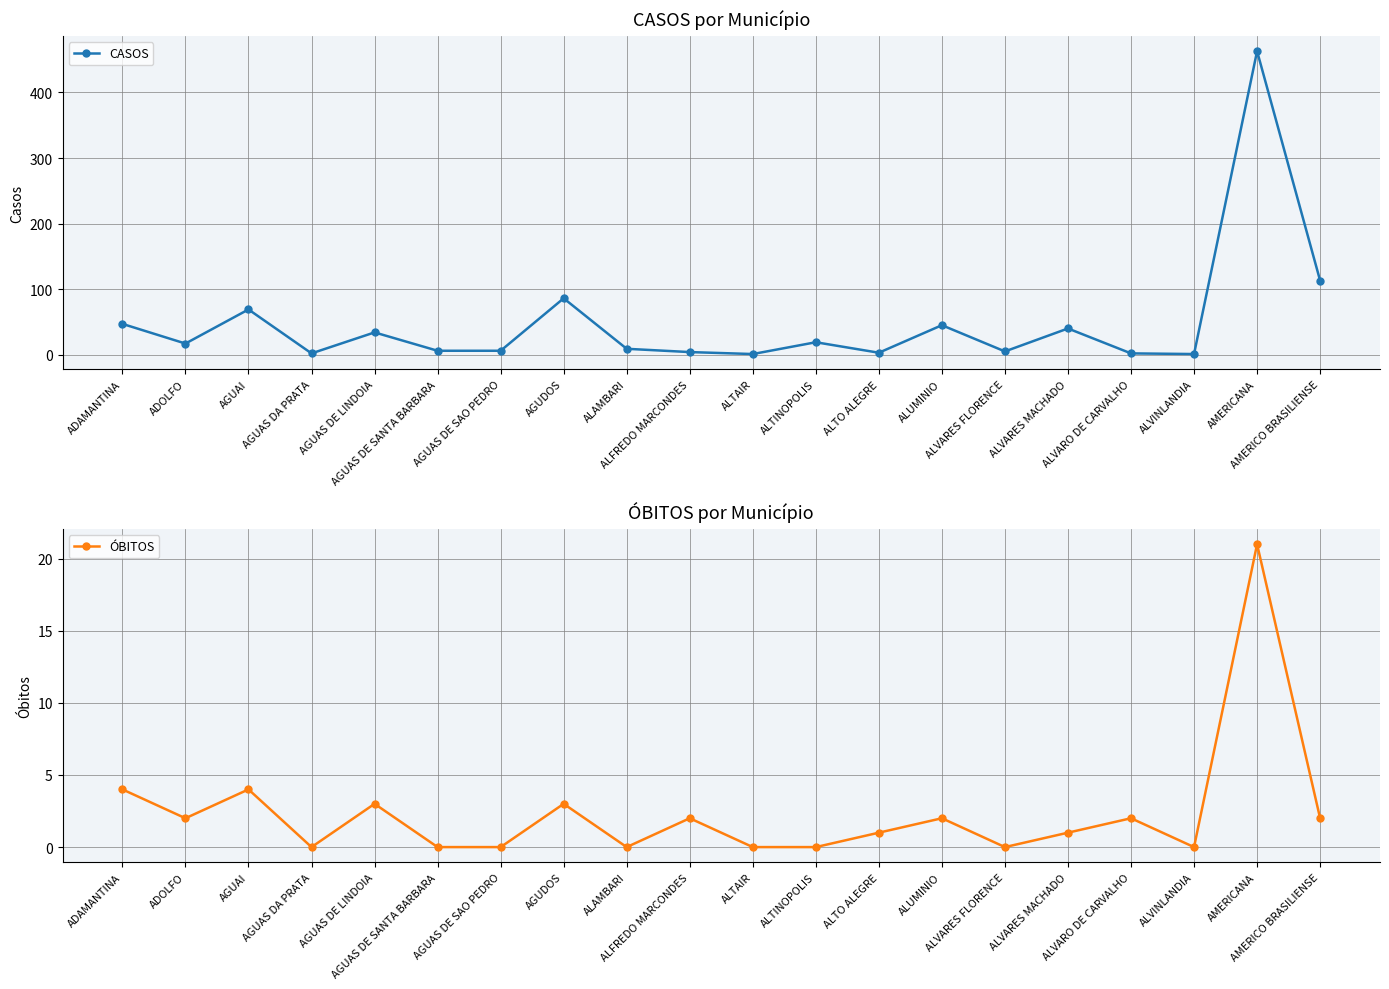

What is the total value across all series at ALFREDO MARCONDES?

6